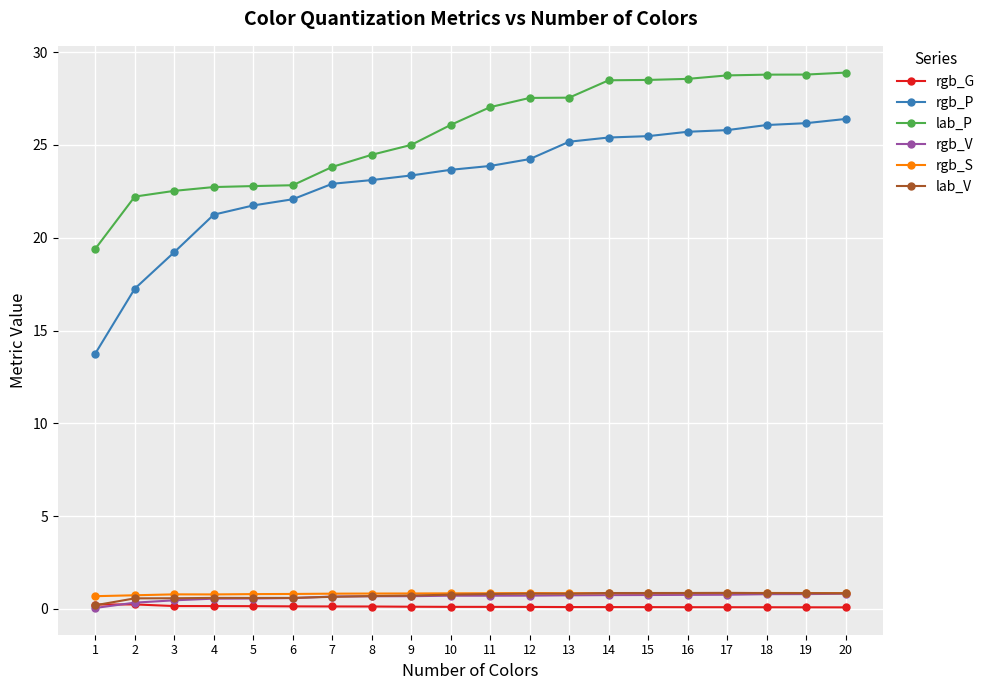

True or false: rgb_G and rgb_P cross at least once.

False